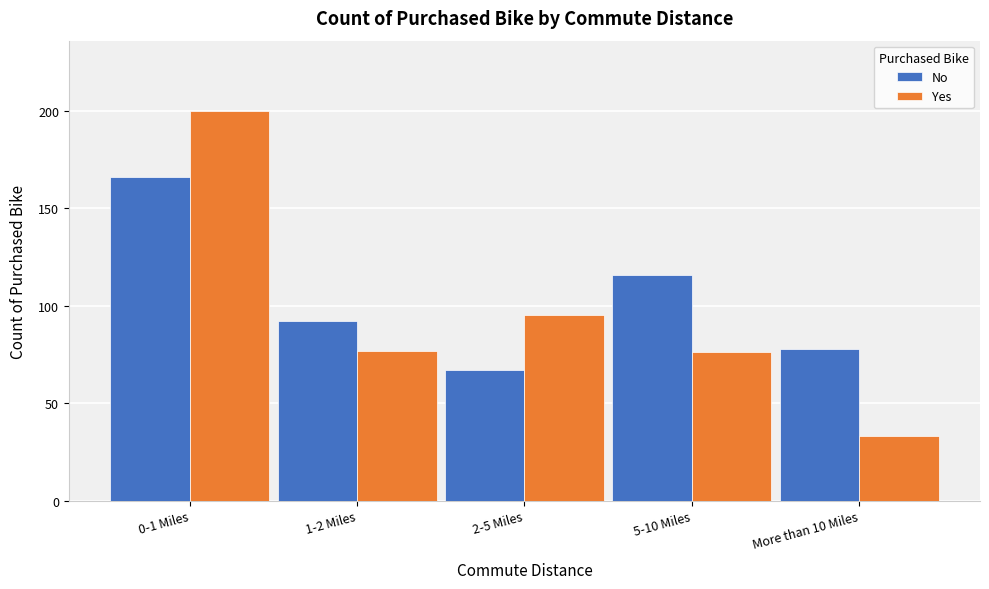

Reading left to right, list all the values displayed in this chart.

No: 166	92	67	116	78
Yes: 200	77	95	76	33